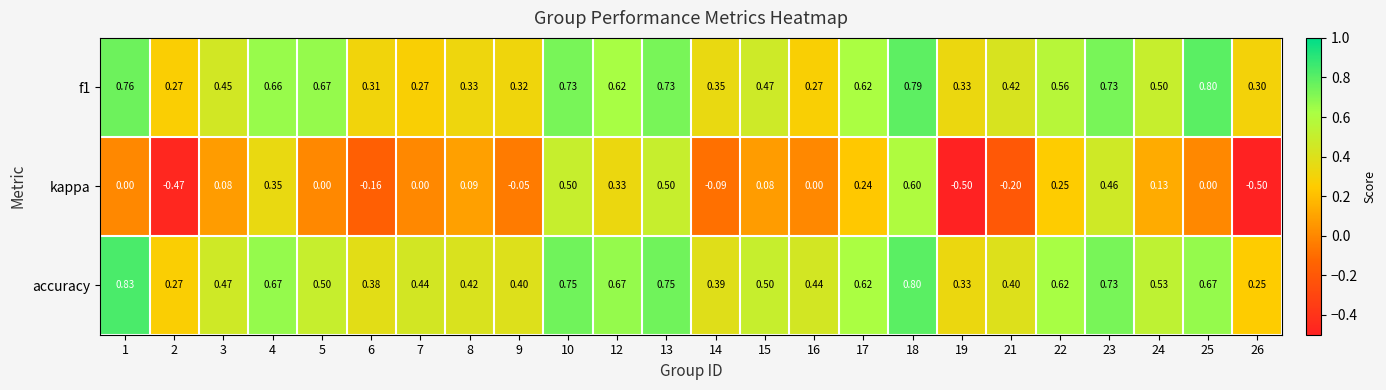

Between 3 and 13, which series saw the biggest shift?

kappa